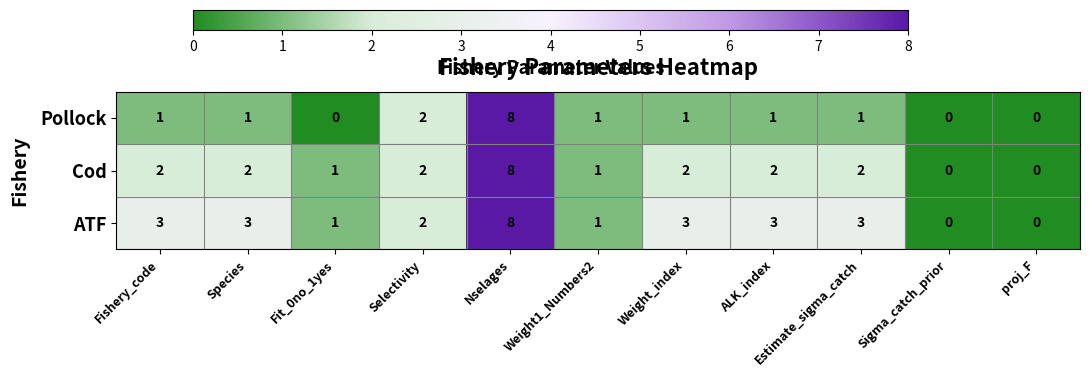

List the series in order of their overall mean, highest first.

ATF, Cod, Pollock